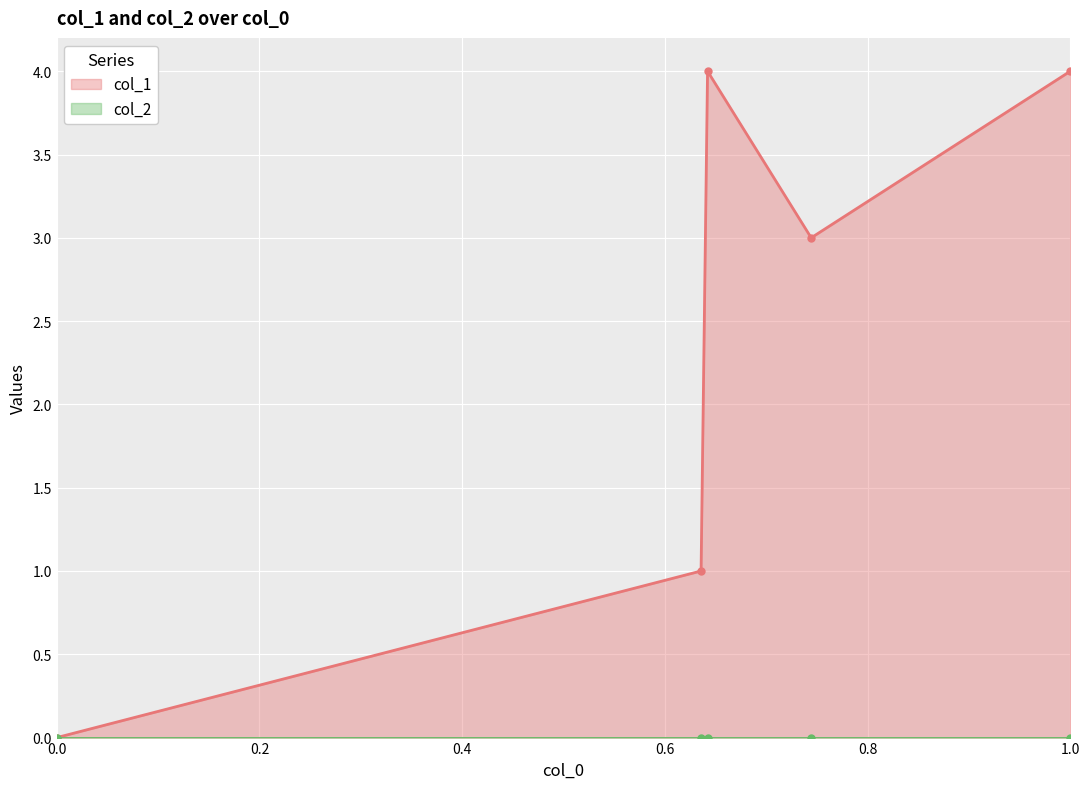

What is the greatest value displayed?

4